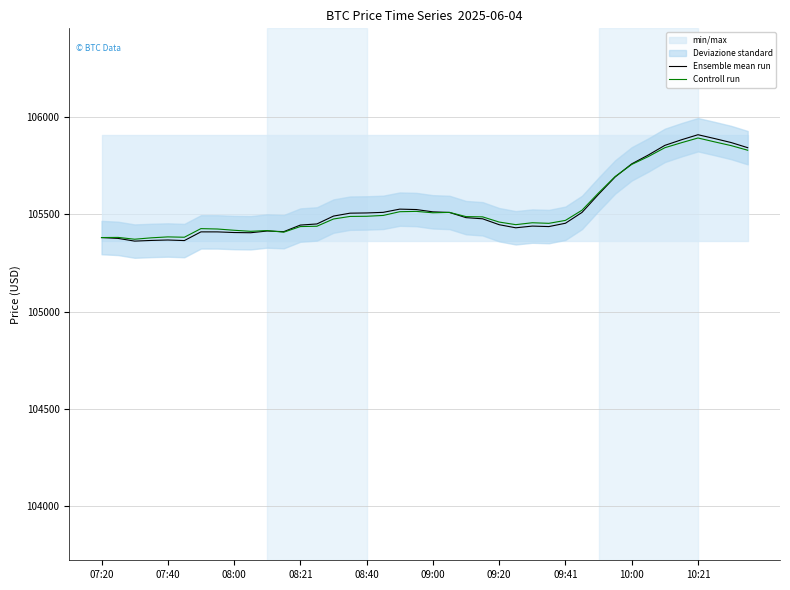

The value of Controll run at 08:00 is 140995.2. True or false?

False